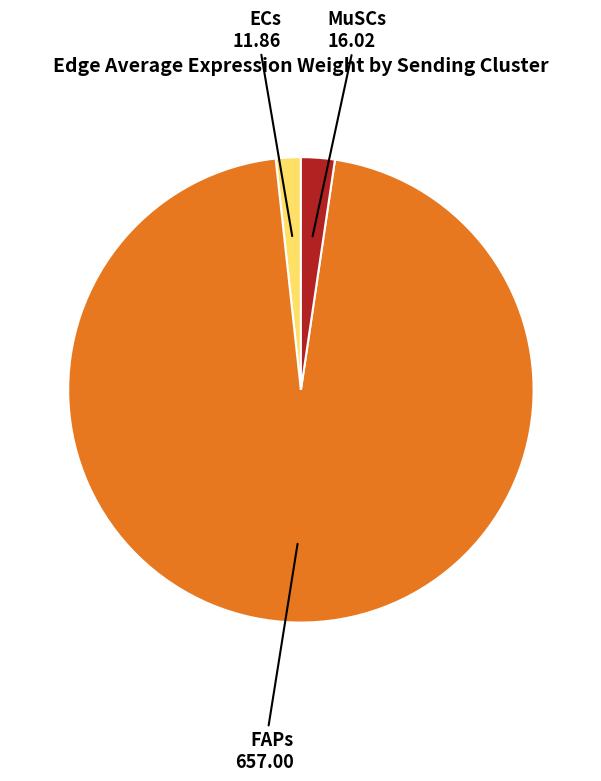

How many segments does this pie chart have?

3